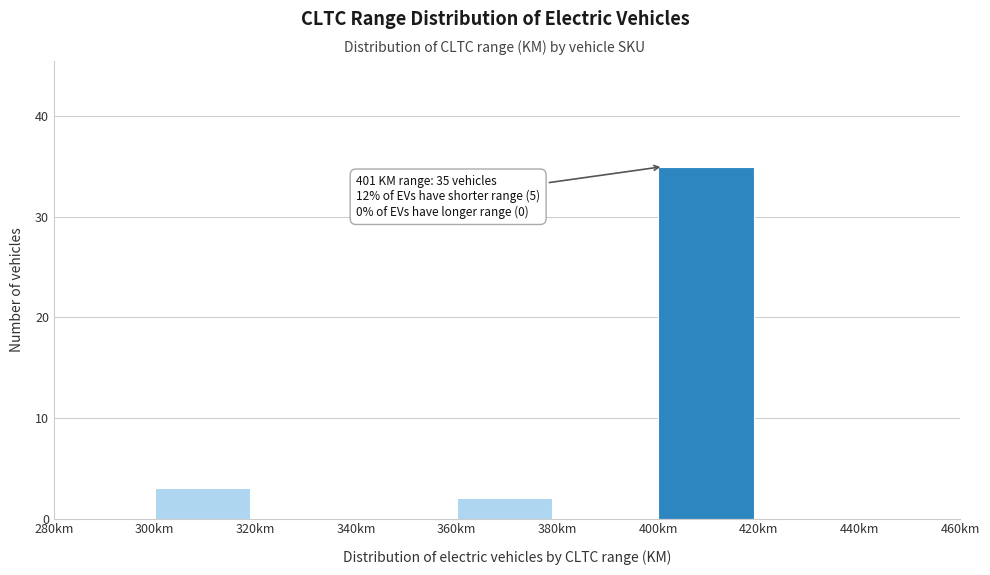

Over which range of the x-axis is the bar tallest?

400 to 420